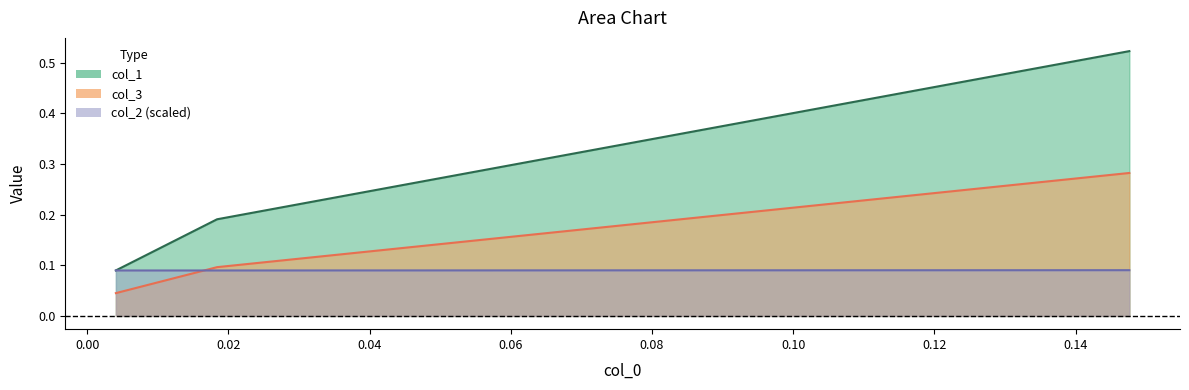

Between 0.018382352941176516 and 0.1476190476190482, which is larger?

0.1476190476190482